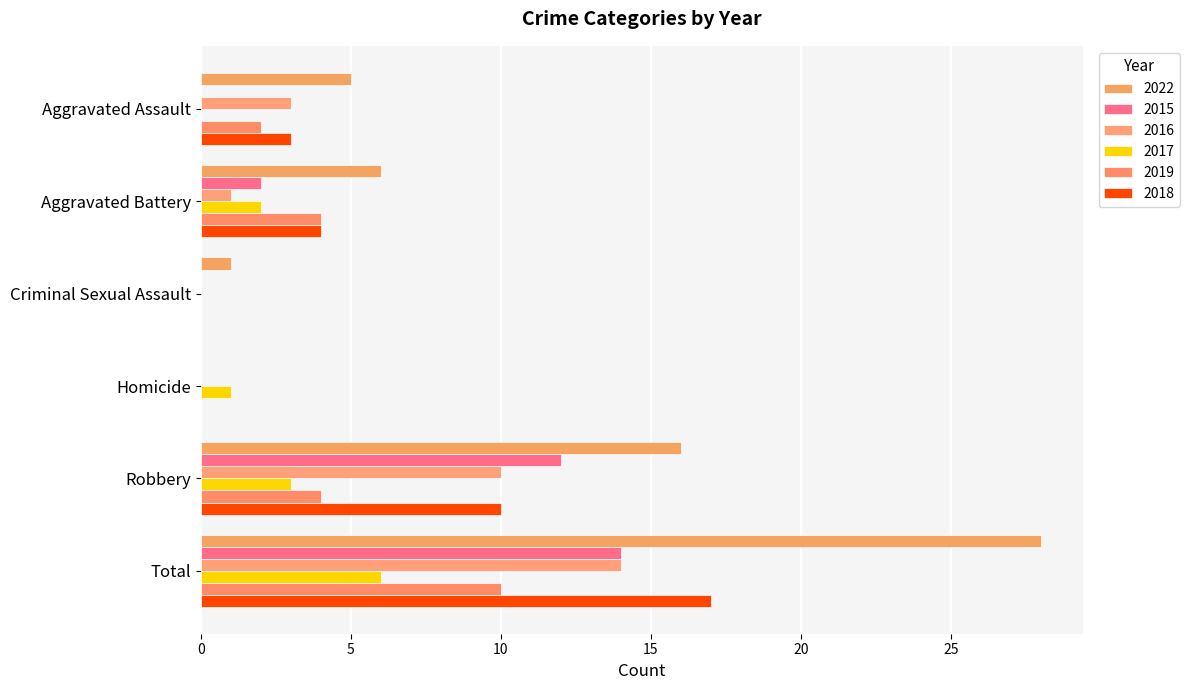

How many distinct data groups are displayed?

6